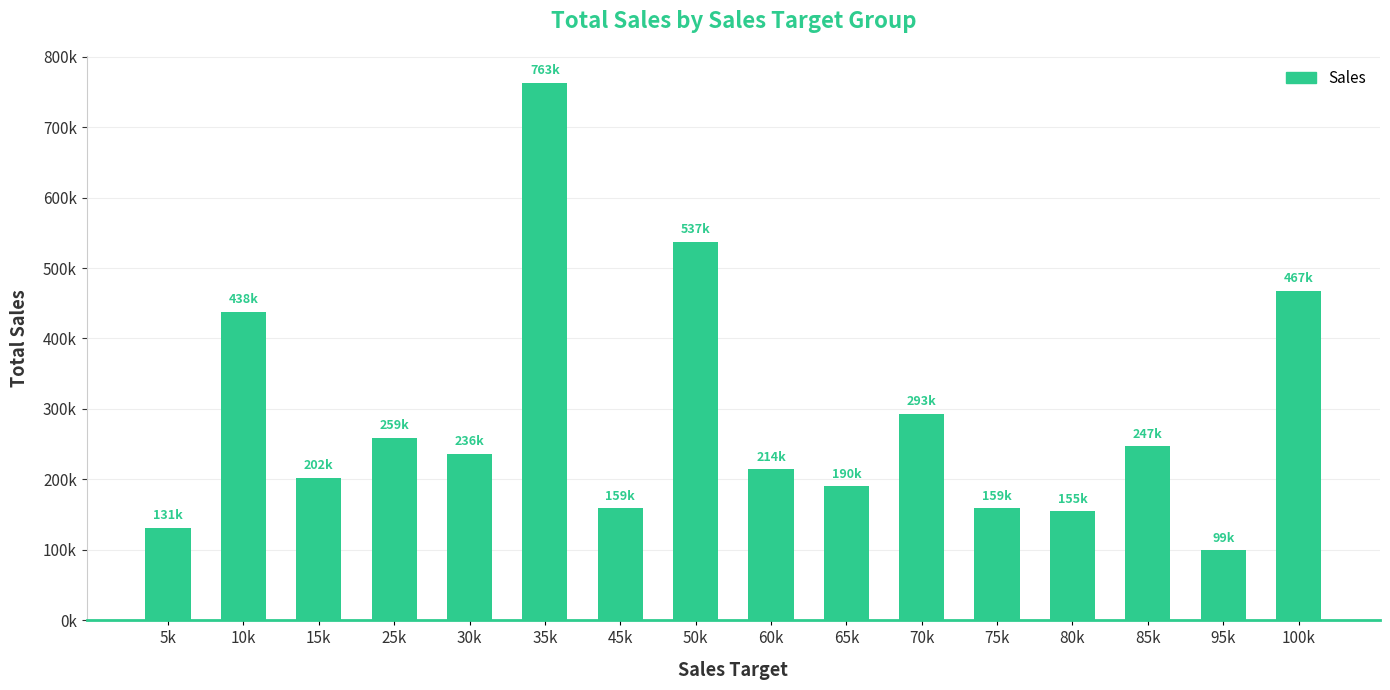

Reading left to right, list all the values displayed in this chart.

5k=131725	10k=438098	15k=202558	25k=259410	30k=236324	35k=763003	45k=159284	50k=537388	60k=214525	65k=190852	70k=293047	75k=159427	80k=155101	85k=247556	95k=99354	100k=467910